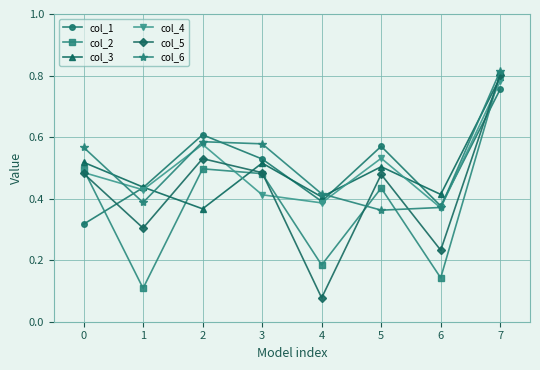

Which series ends up on top after the final intersection of col_5 and col_1?

col_5